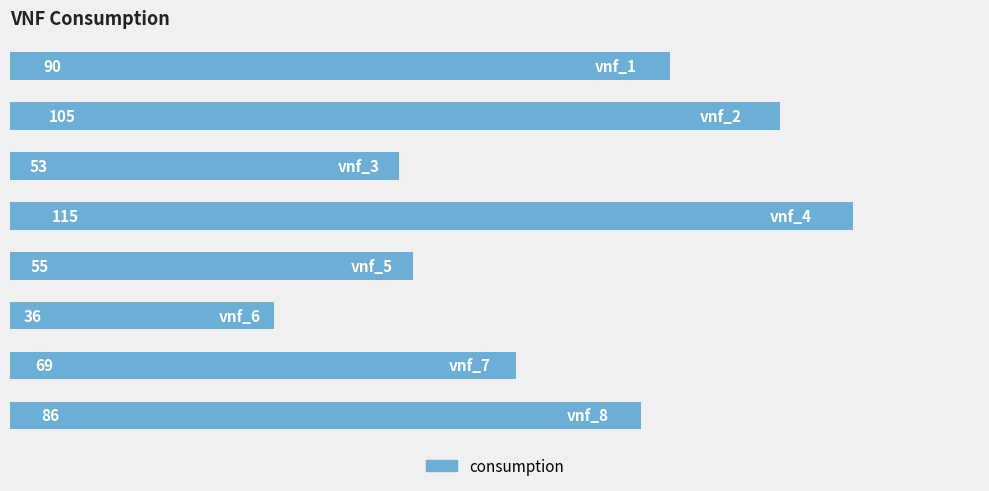

What is the minimum value shown in the chart?

36